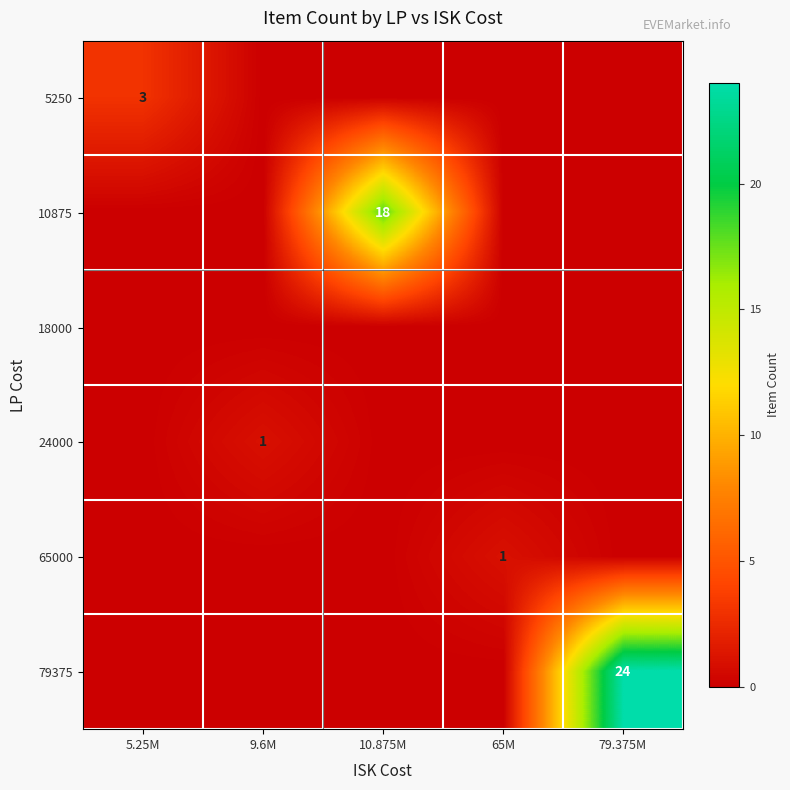

True or false: 65000 has a value of 1 at 65M.

True